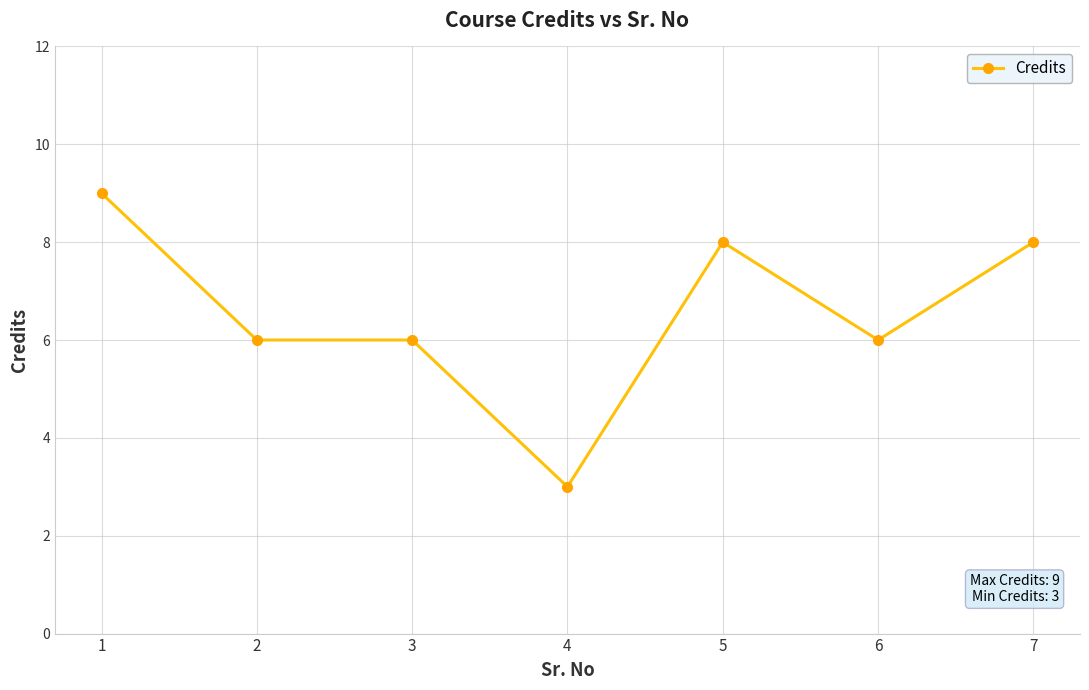

Count the values in the range 6 to 8.

5